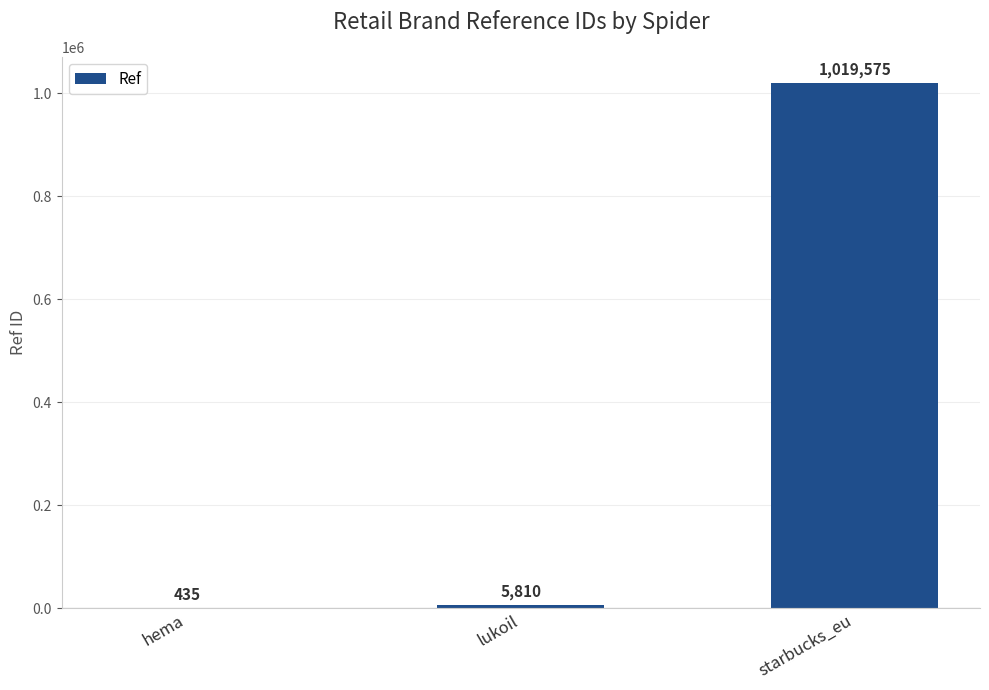

Where is the data nearest to the value 510005?

lukoil